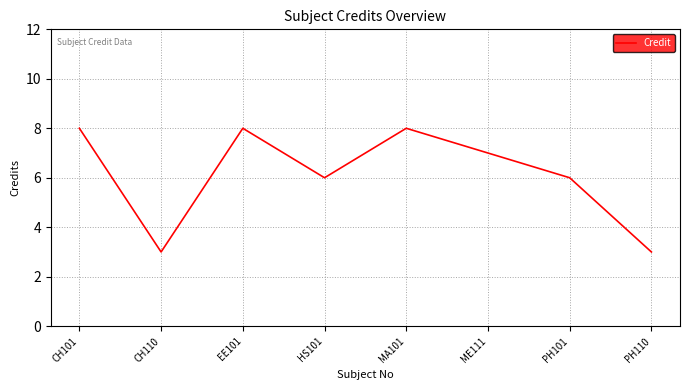

What value does the data have at EE101?

8